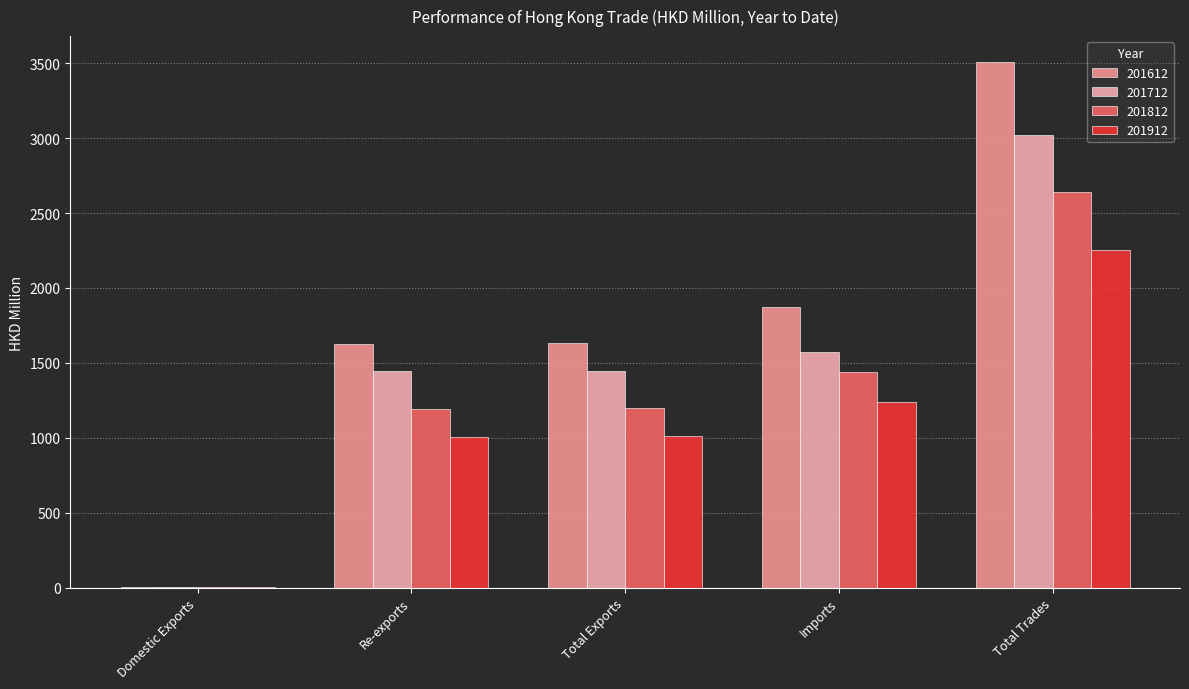

True or false: 201812 has a value of 1194.7 at Re-exports.

True